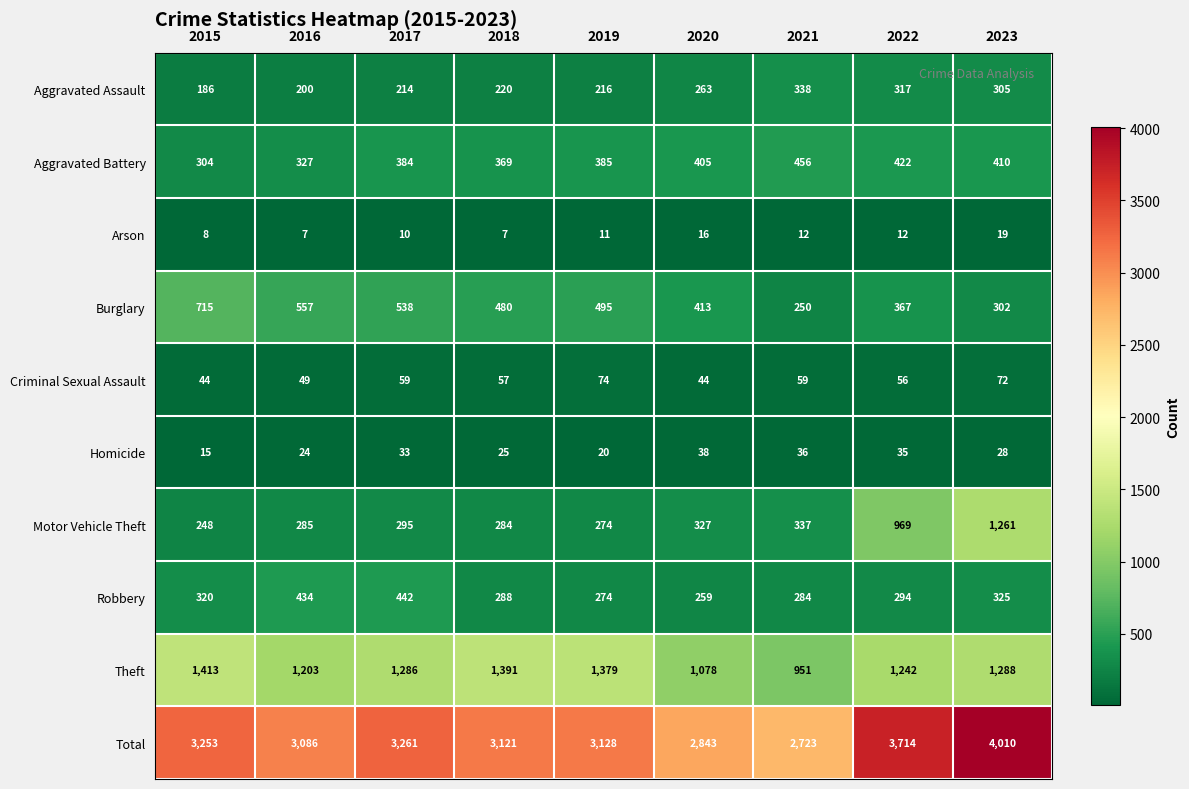

List the labels in order of Motor Vehicle Theft value, largest first.

2023, 2022, 2021, 2020, 2017, 2016, 2018, 2019, 2015